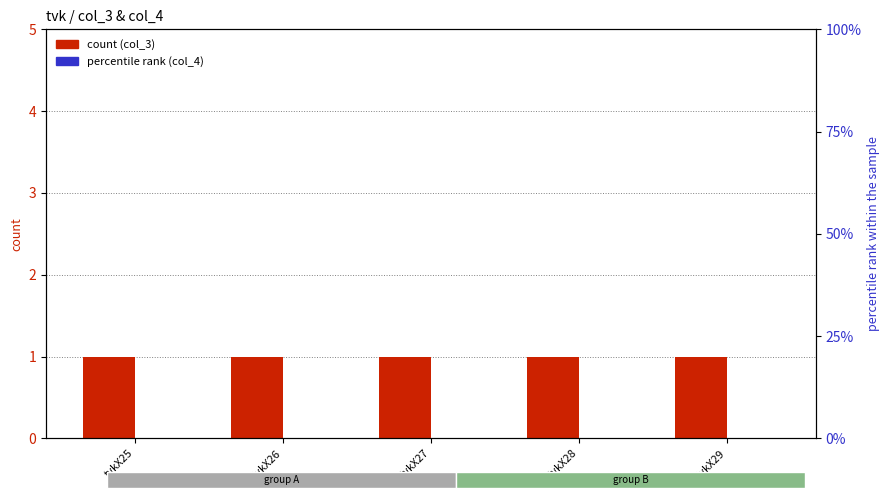

What is the difference between the highest and lowest values at tvkX25?

1